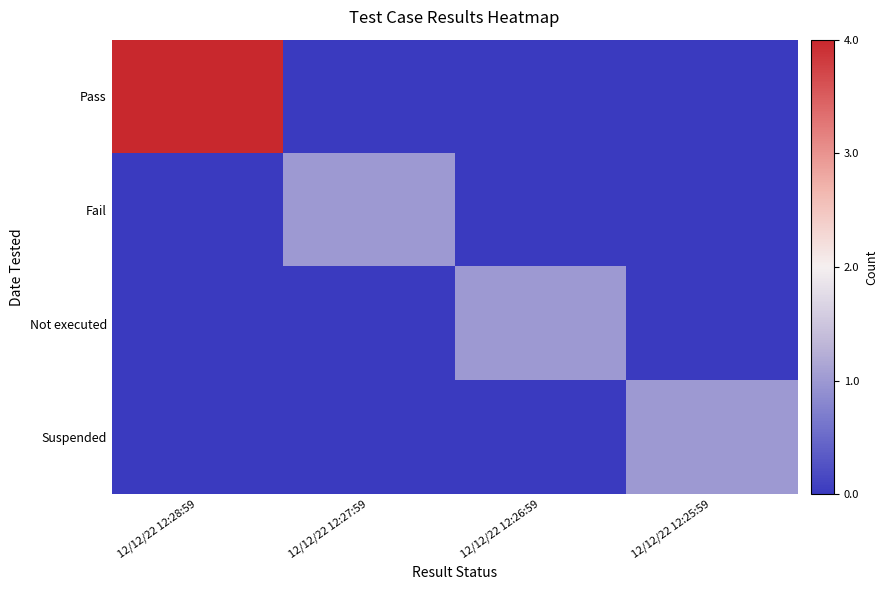

Between 12/12/22 12:28:59 and 12/12/22 12:26:59, which series saw the biggest shift?

Pass